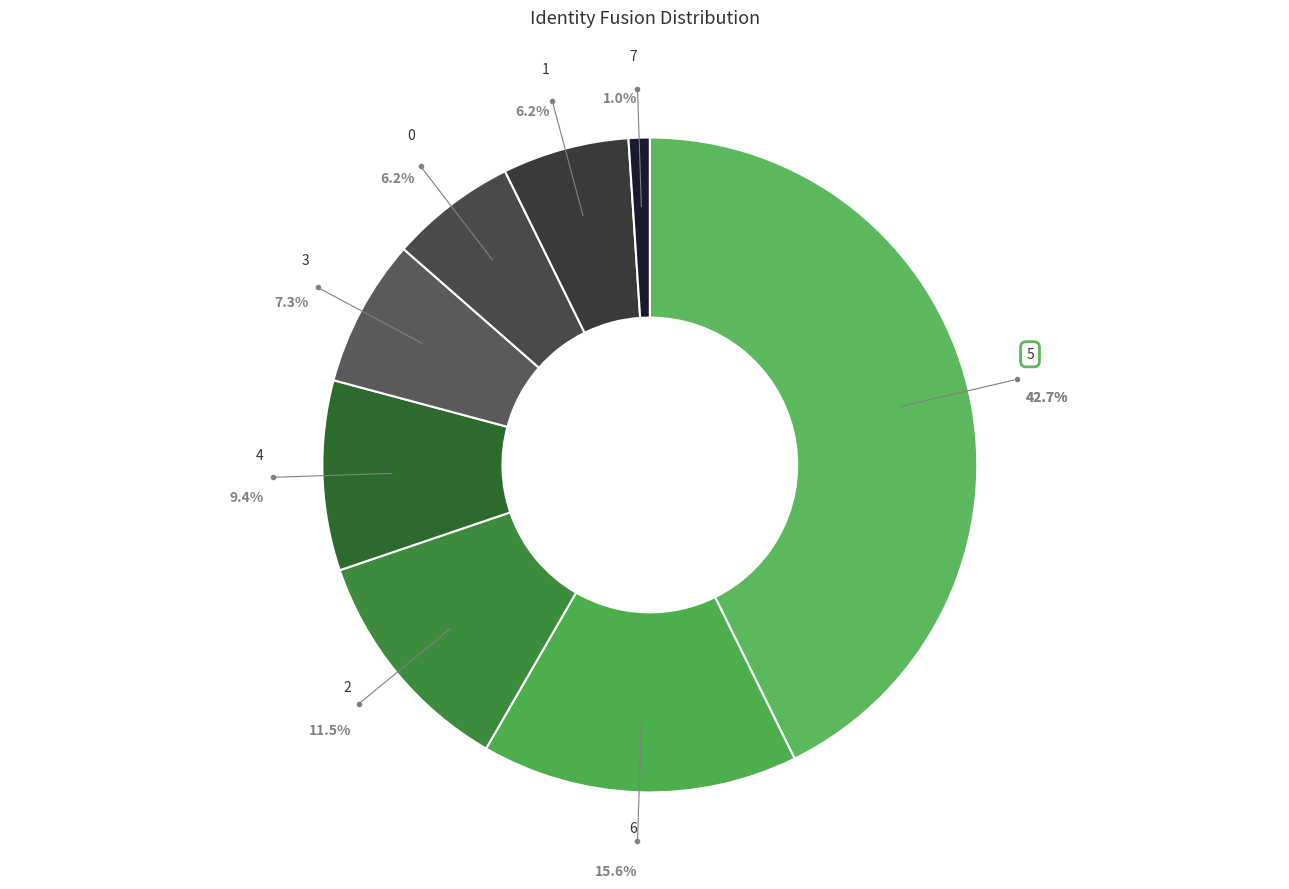

How many segments does this pie chart have?

8